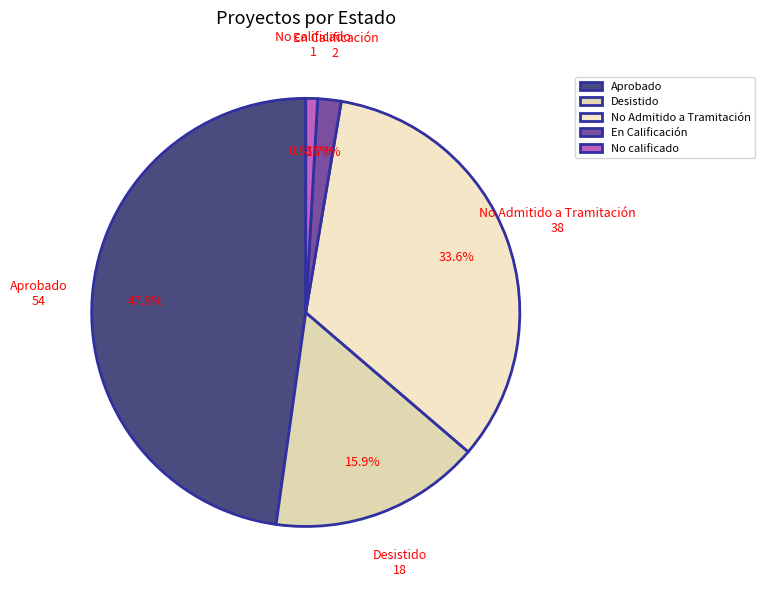

To the nearest percent, what is the combined percentage of Desistido and En Calificación?

18%